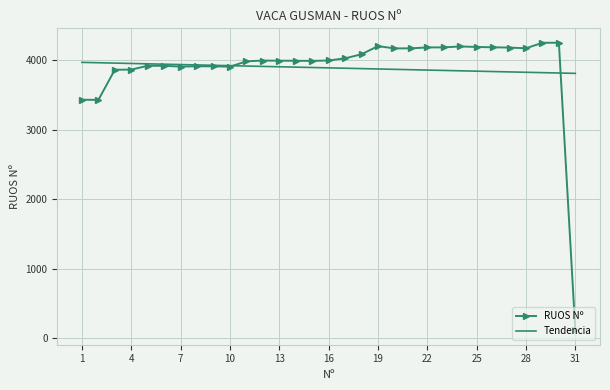

Which series has the widest spread of values?

RUOS Nº